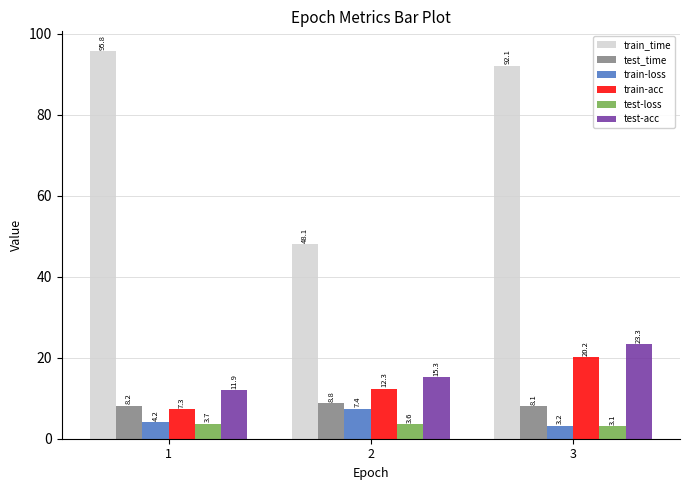

What is the sum of the train-loss values at 1 and 2?

11.6